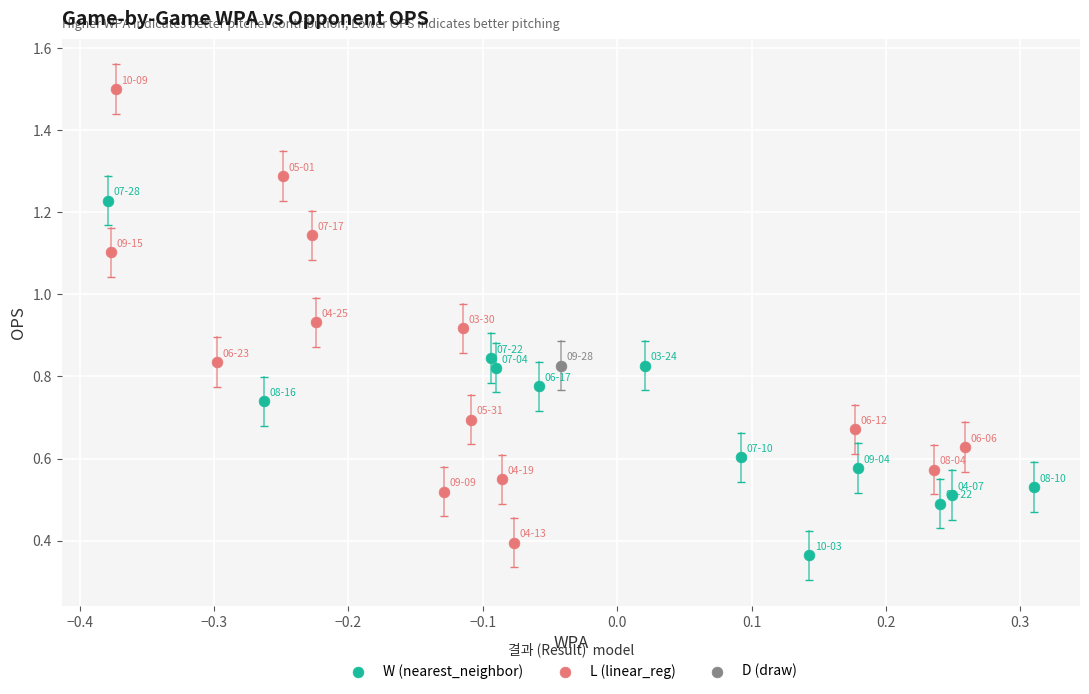

Which series contains the highest Y value?

L (linear_reg)